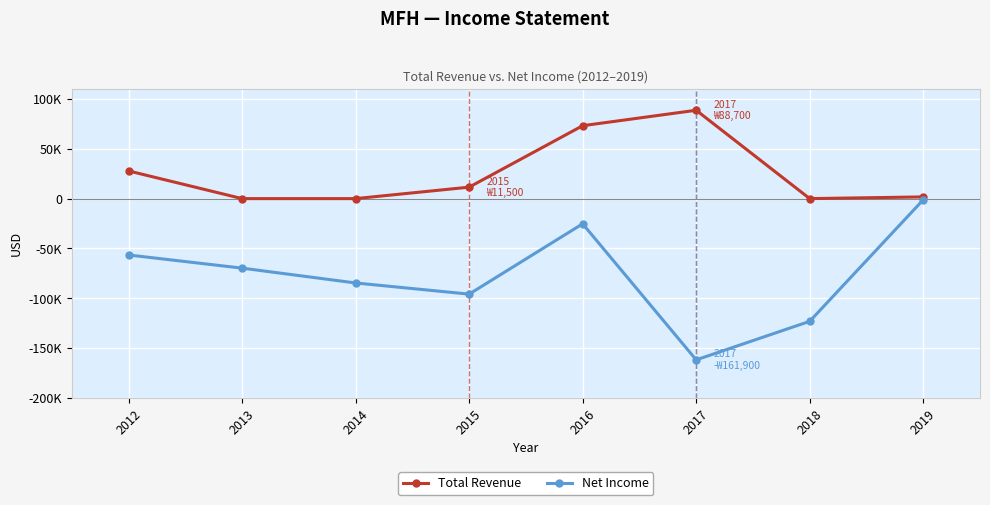

What are all the series names shown in the legend?

Total Revenue, Net Income